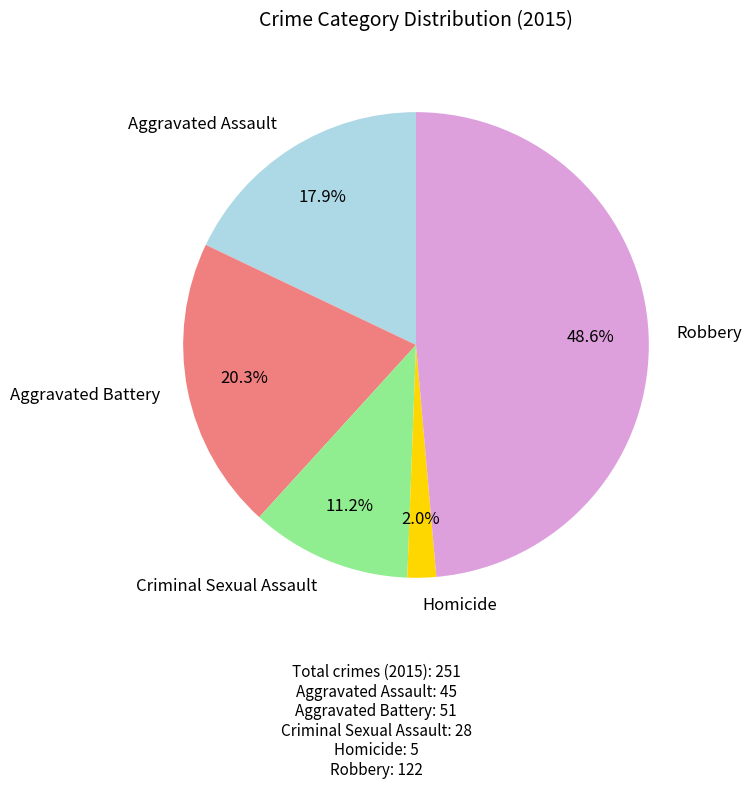

What is the largest slice in the pie chart?

Robbery